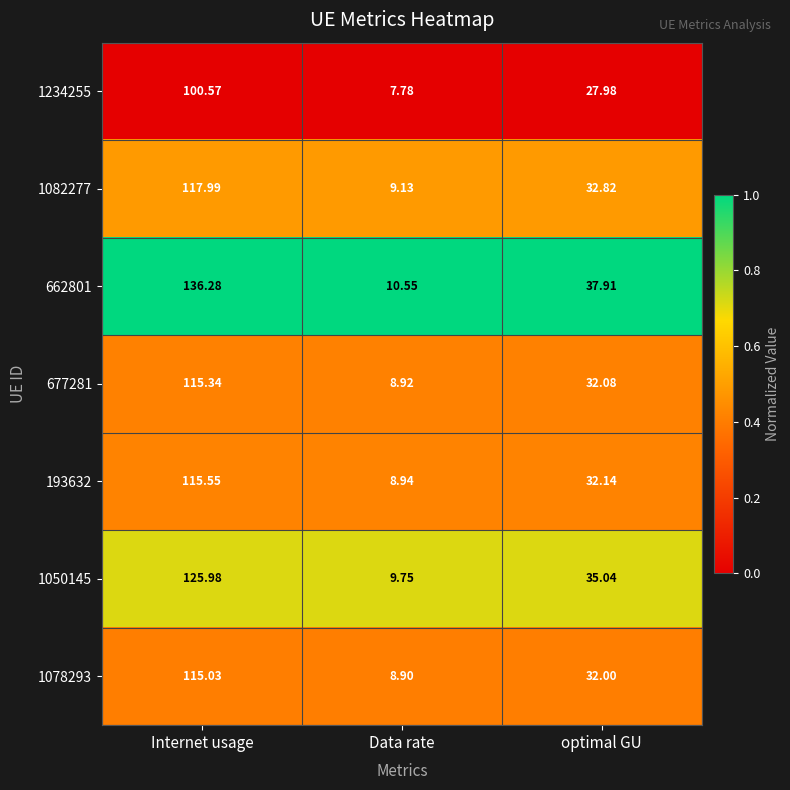

At which label is 677281 closest to 62?

optimal GU